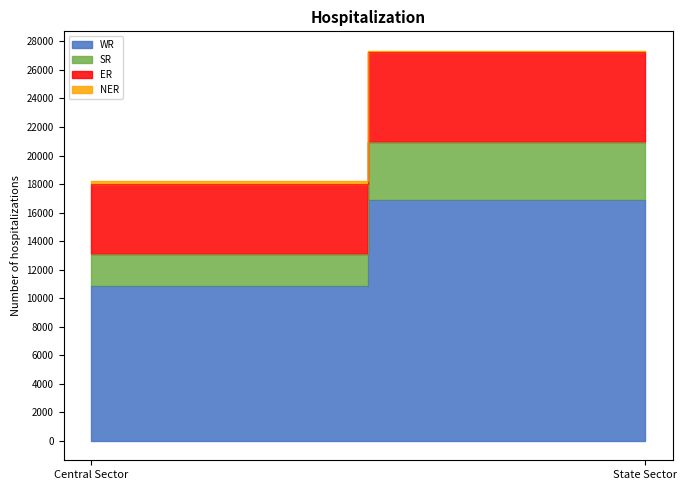

Count the number of categories in the chart.

2